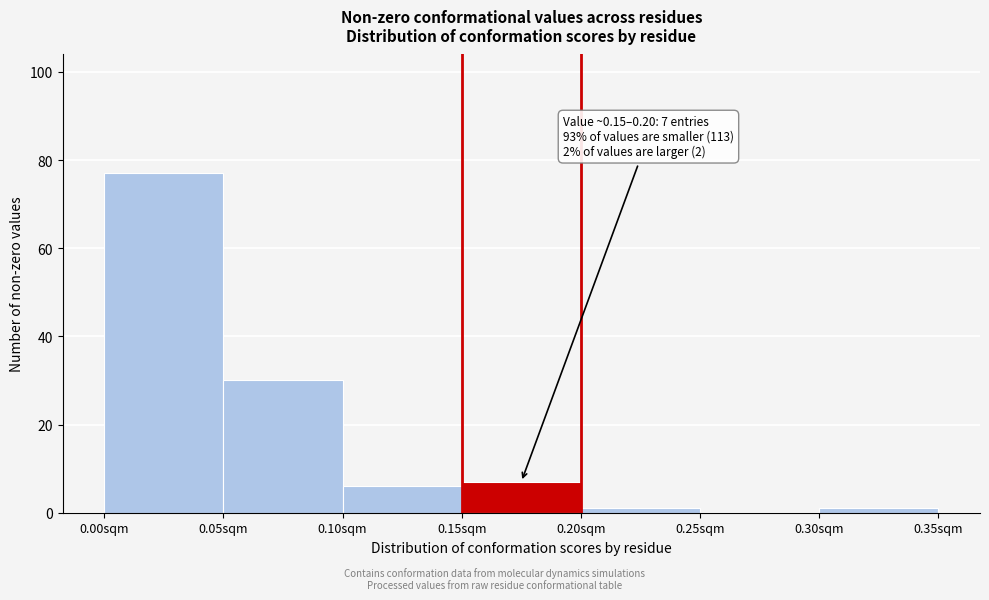

Which range on the x-axis has the tallest bar?

0.00 to 0.05